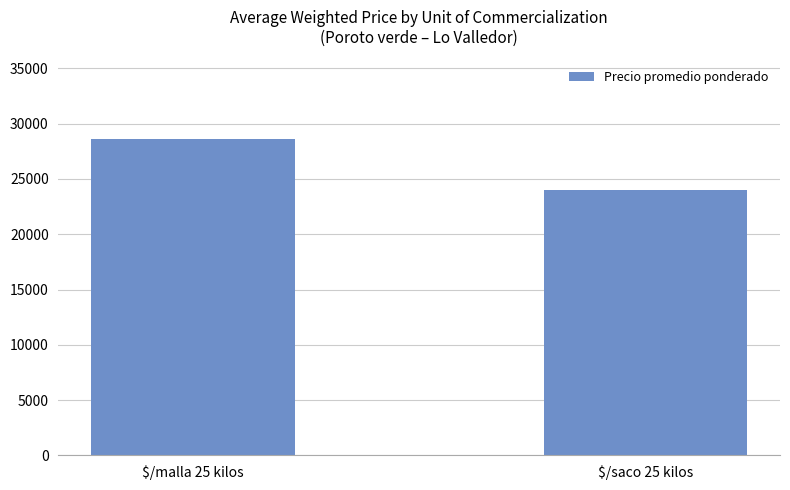

Does the chart contain any negative values?

No